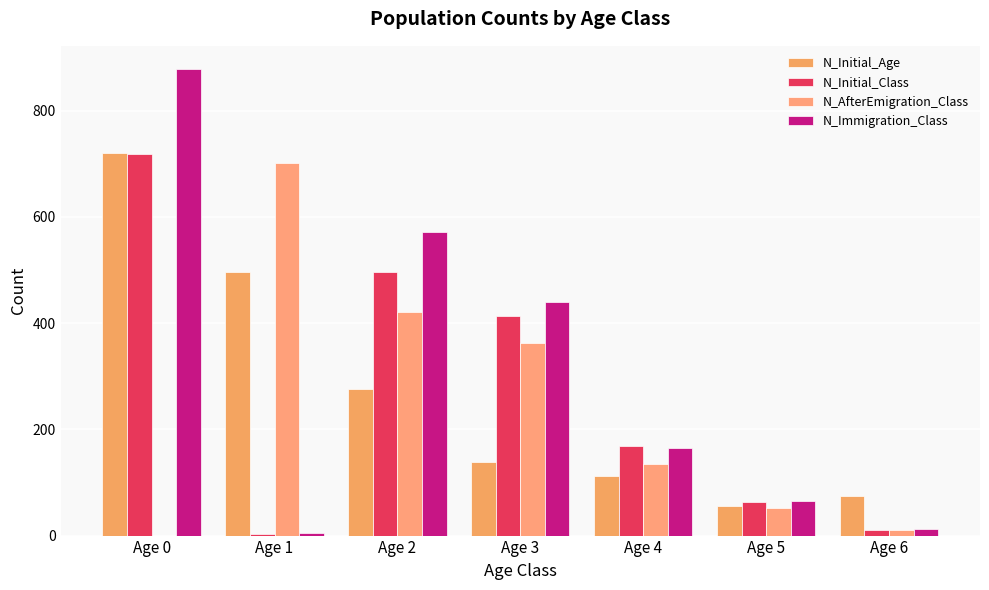

Reading left to right, what are all the values shown in this chart?

N_Initial_Age: 721	496	275	139	113	56	75
N_Initial_Class: 718	3	496	414	169	64	11
N_AfterEmigration_Class: 0	701	420	363	135	51	11
N_Immigration_Class: 878	4	572	439	165	65	12